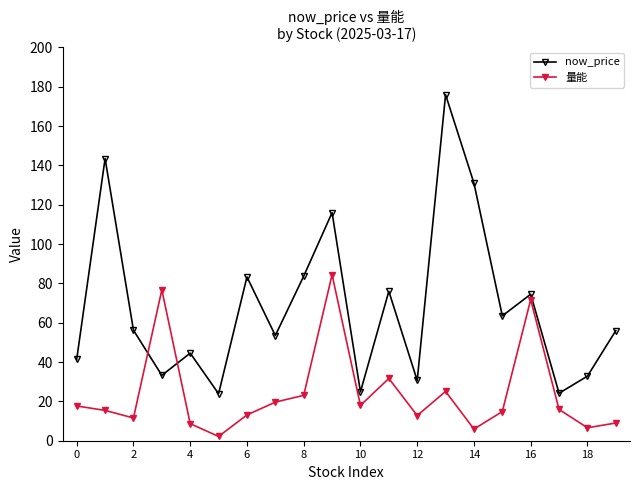

Count the number of data series in this chart.

2